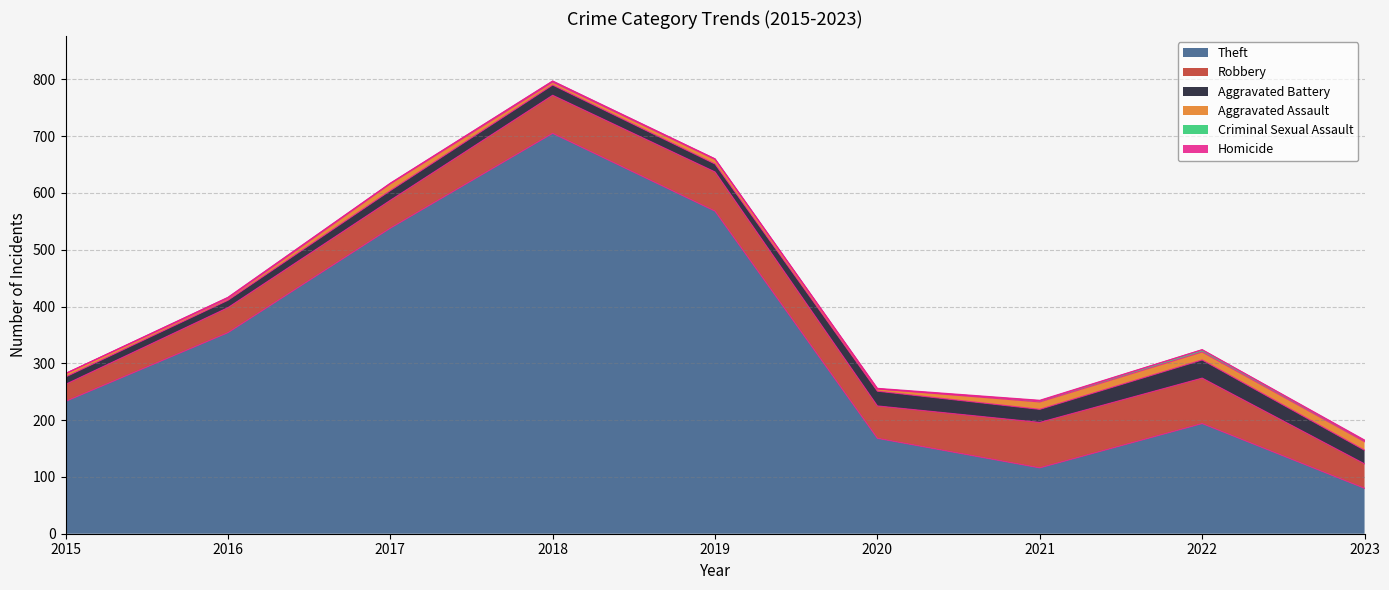

List the series in order of their peak value, lowest first.

Homicide, Criminal Sexual Assault, Aggravated Assault, Aggravated Battery, Robbery, Theft